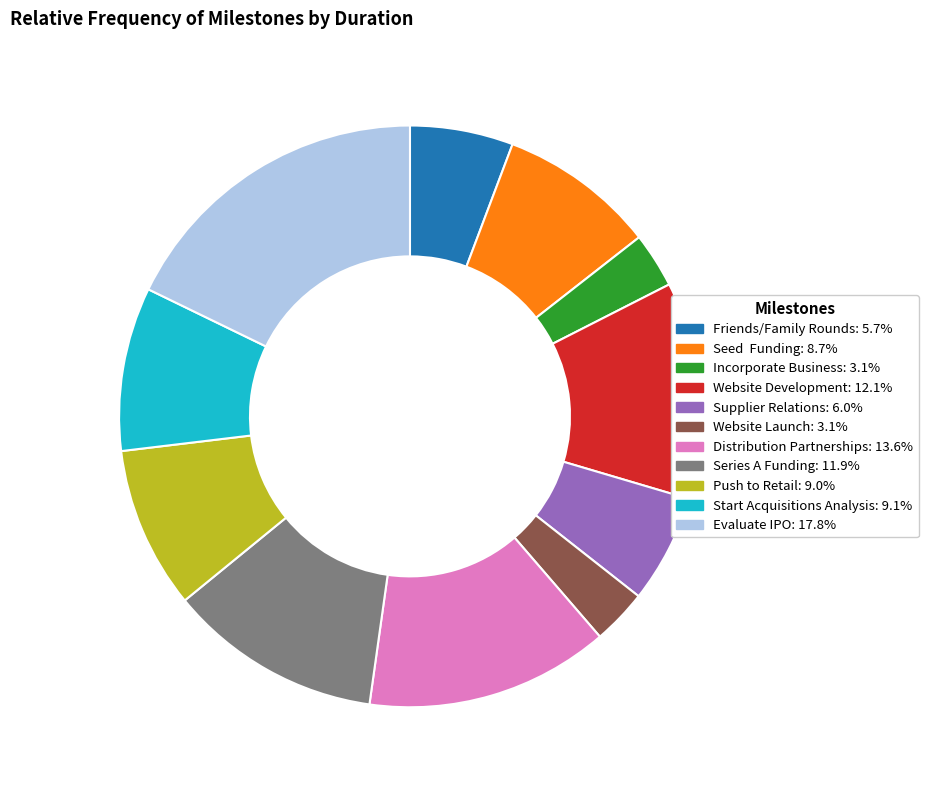

What is the largest slice in the pie chart?

Evaluate IPO